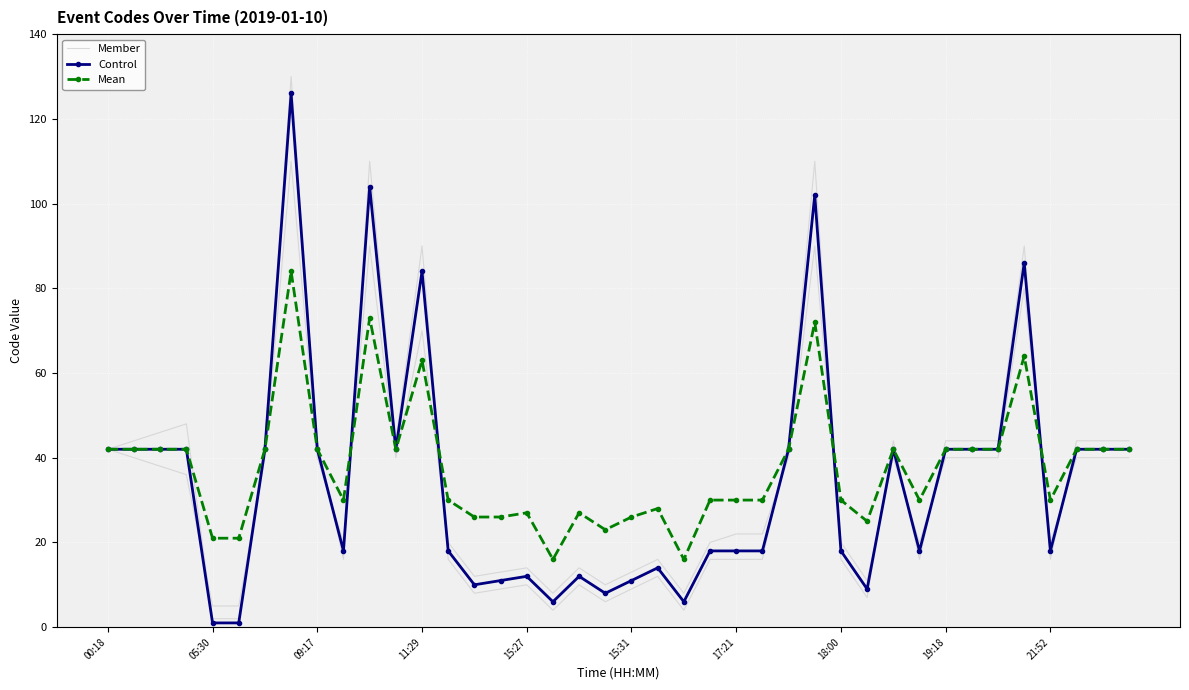

How many times do Mean and Member cross each other?

4